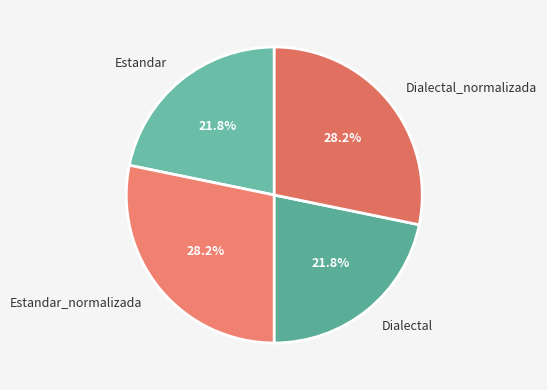

What percentage is NOT represented by Estandar?

78.2%